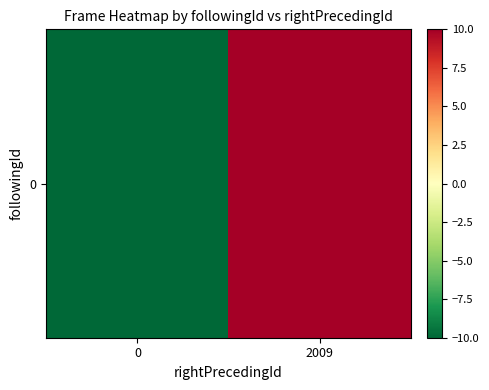

Read the value at 2009.

10